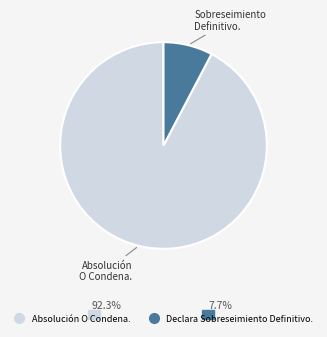

The Absolución O Condena. slice represents 92% of the pie. True or false?

True